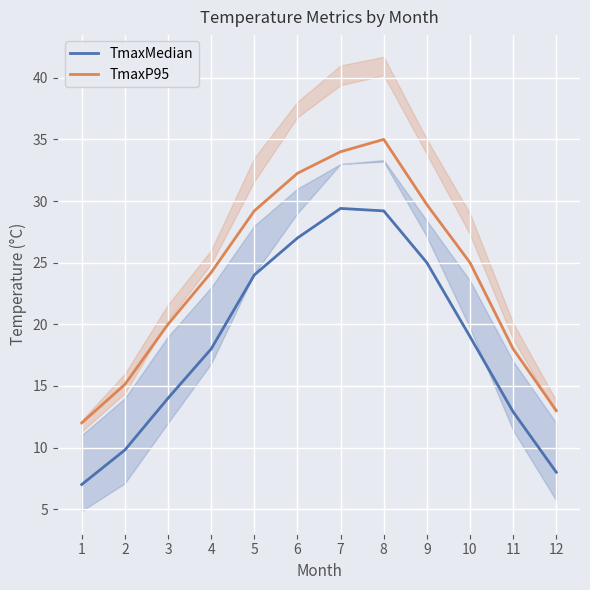

How many interior local peaks does the TmaxP95 series have?

1